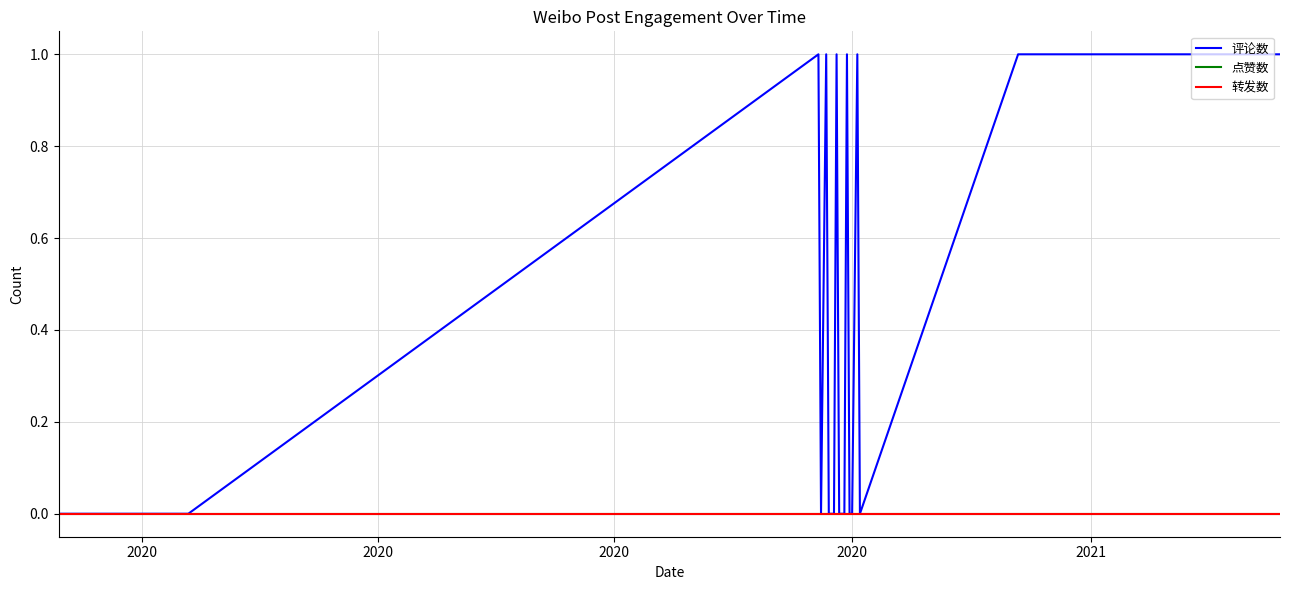

Reading left to right, transcribe all the data shown in this chart.

评论数: 0	0	0	0	0	0	0	0	0	1	0	1	0	0	0	1	0	0	0	1	0	0	1	0	1	1
点赞数: 0	0	0	0	0	0	0	0	0	0	0	0	0	0	0	0	0	0	0	0	0	0	0	0	0	0
转发数: 0	0	0	0	0	0	0	0	0	0	0	0	0	0	0	0	0	0	0	0	0	0	0	0	0	0